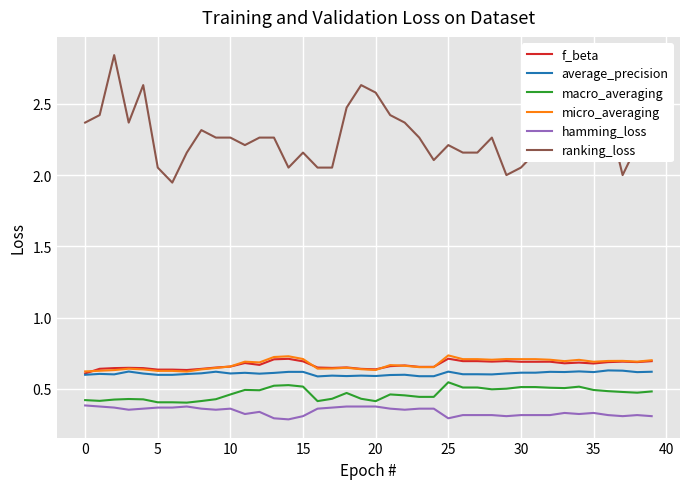

Which series has the largest total across all categories?

ranking_loss